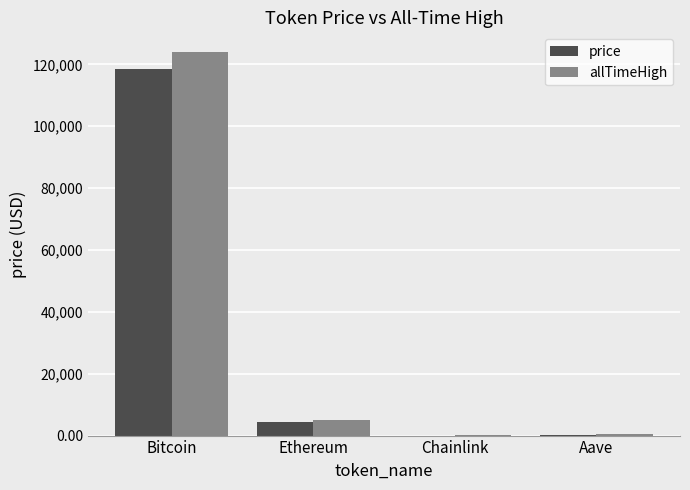

At which label is allTimeHigh closest to 62090?

Ethereum